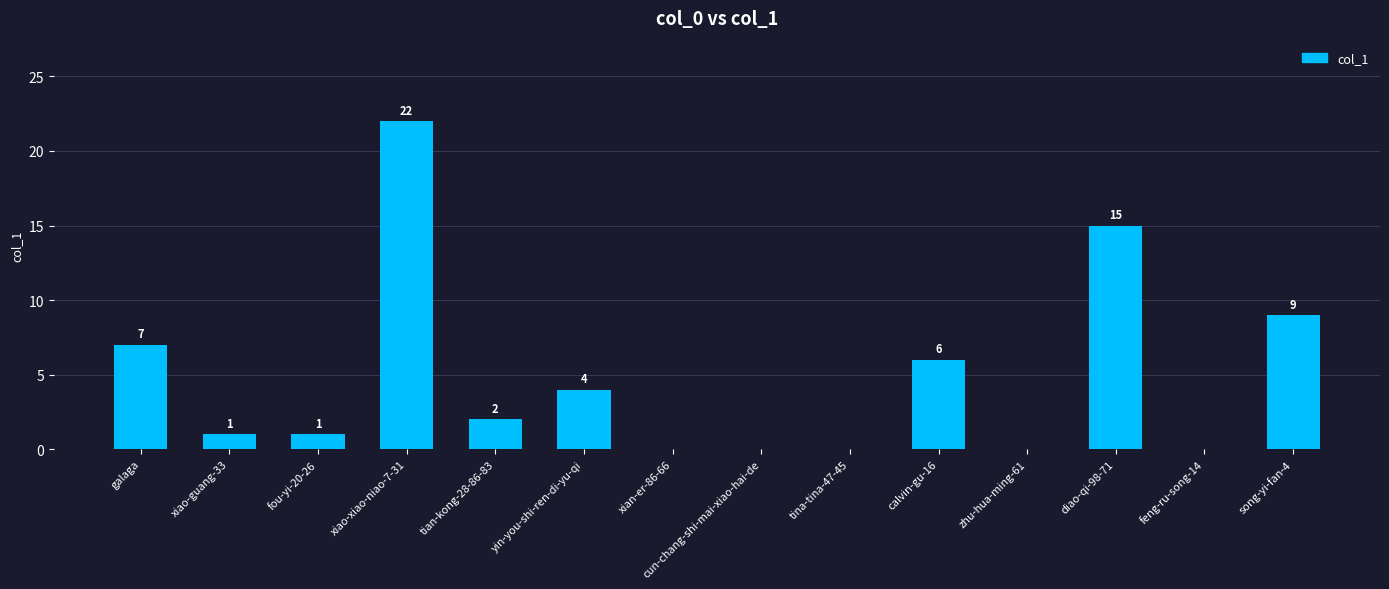

How many positive values are there?

9